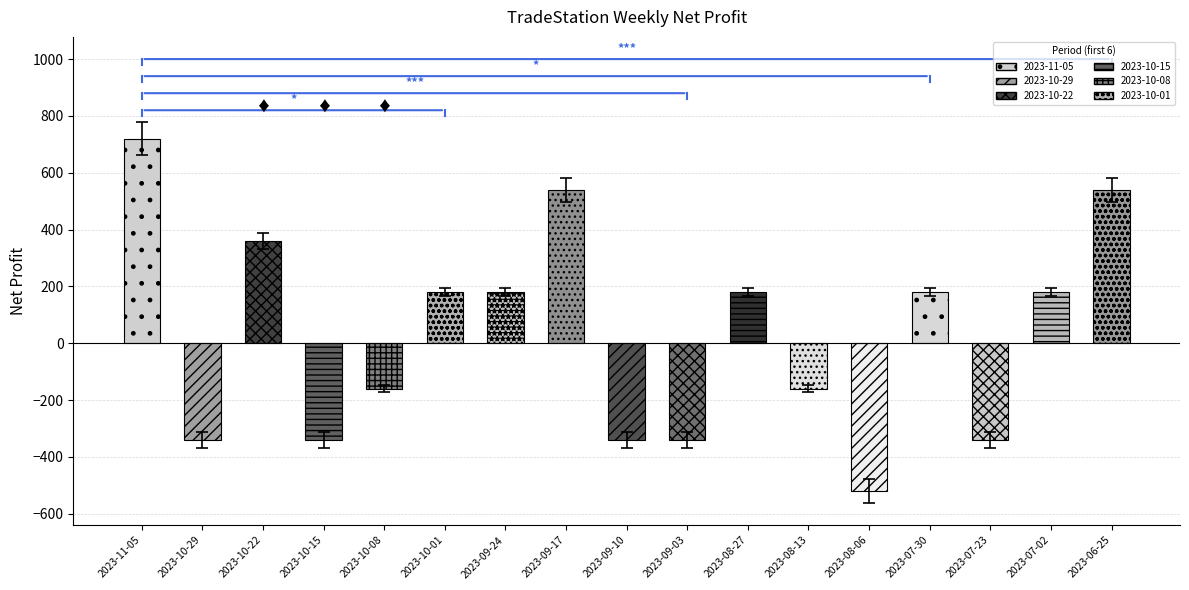

Reading left to right, extract all data points from this chart.

720	-340	360	-340	-160	180	180	540	-340	-340	180	-160	-520	180	-340	180	540